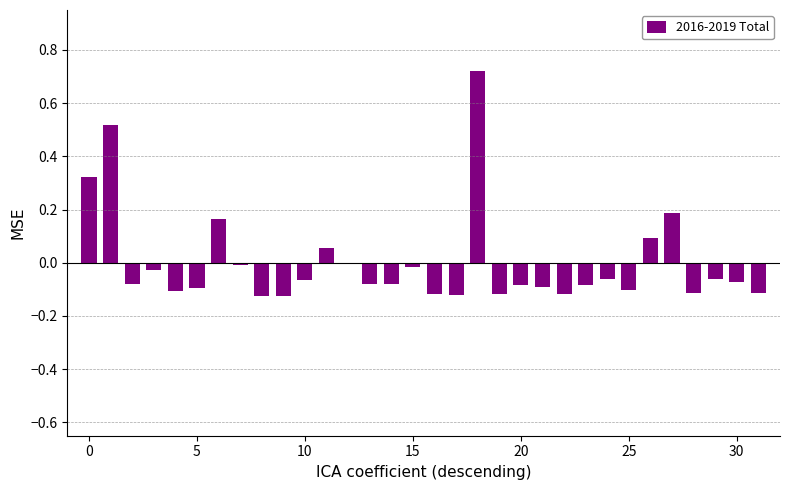

True or false: the data shows -0.0 at 20.

False